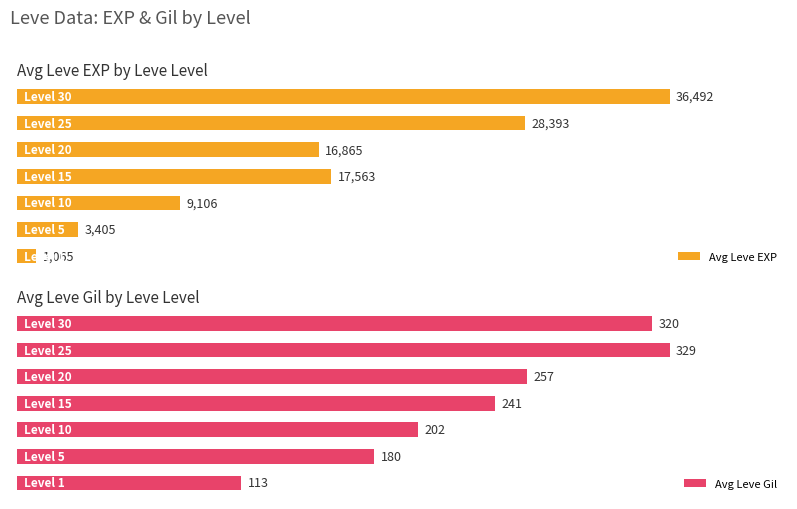

What is the value of the Avg Leve EXP bar at the 2nd from the left?

3405